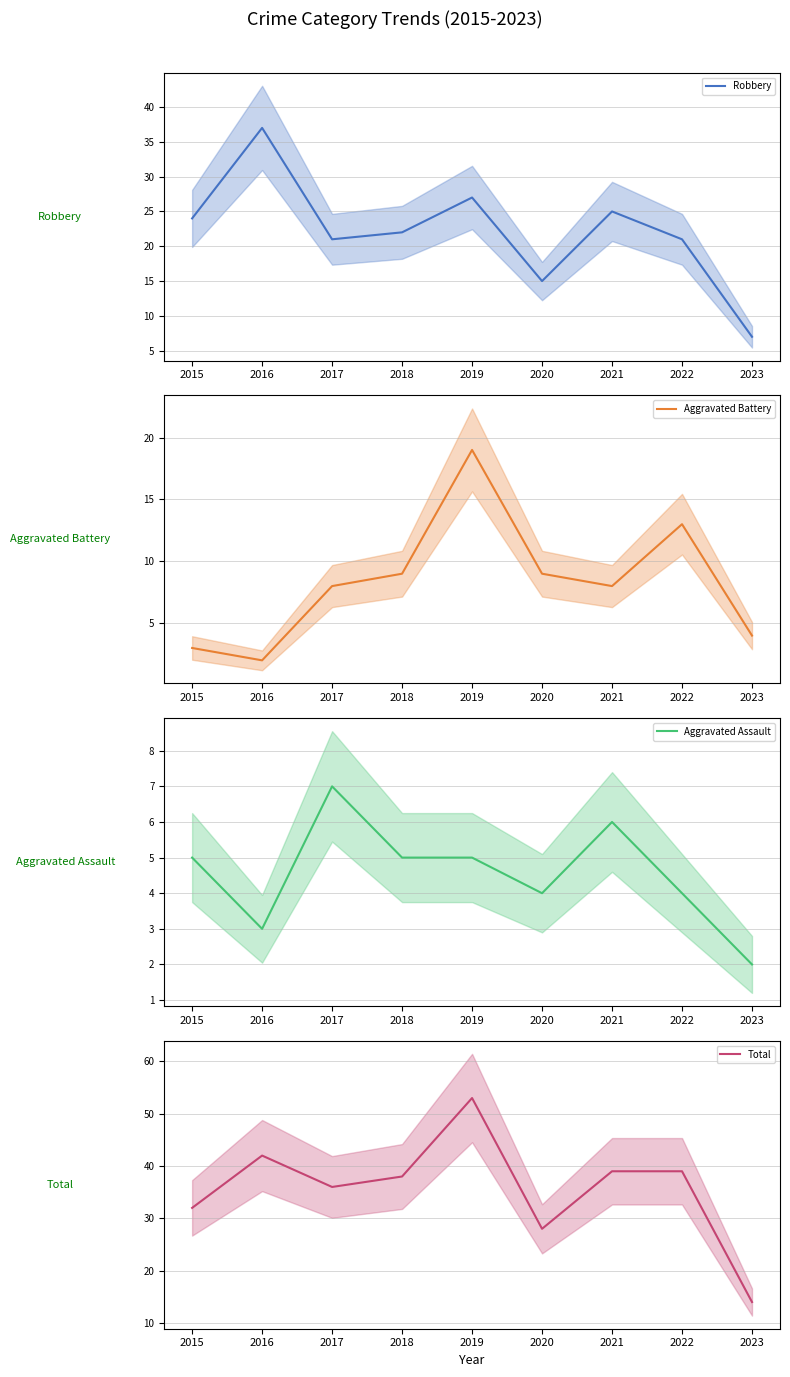

How many Aggravated Assault values are between 4 and 5?

5